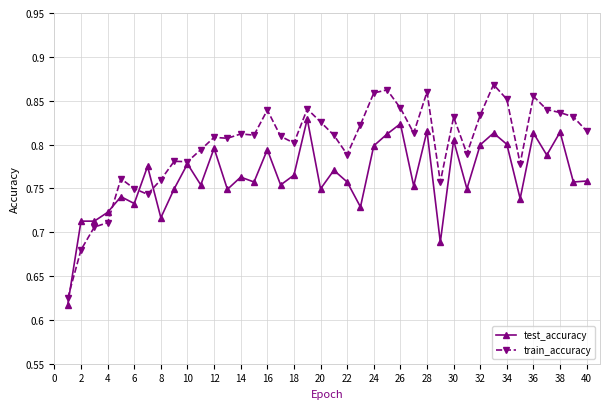

True or false: test_accuracy has more than 1 interior local peaks.

True